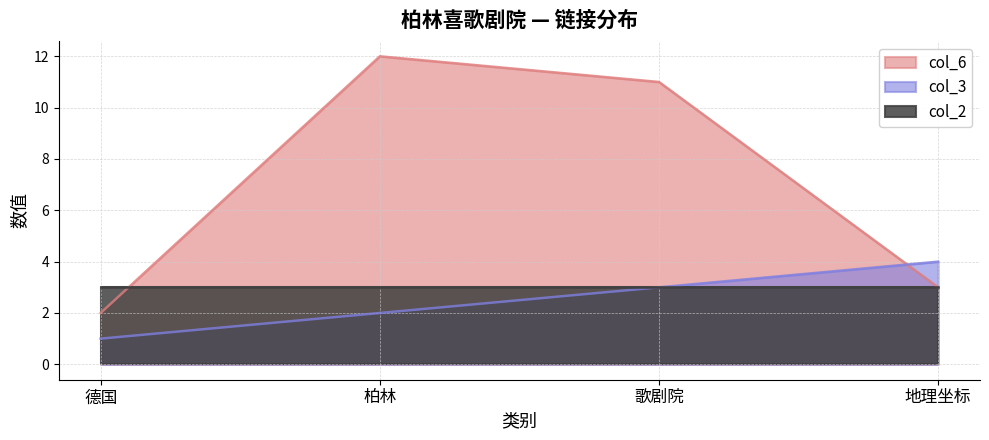

What is the difference between the highest and lowest values at 歌剧院?

8